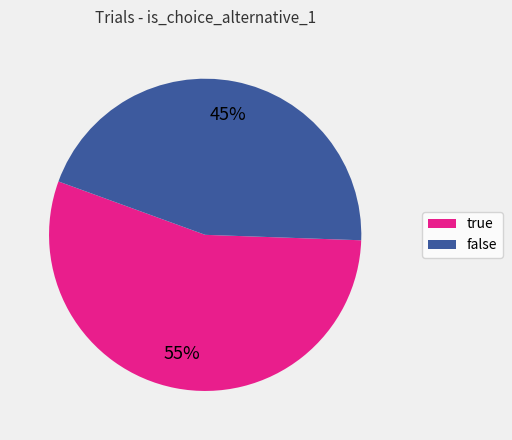

Which category has the biggest portion of the pie?

true